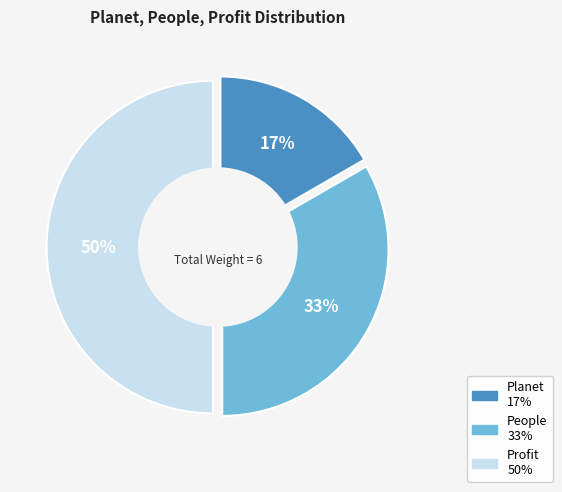

Is there any slice that represents more than half of the pie?

No